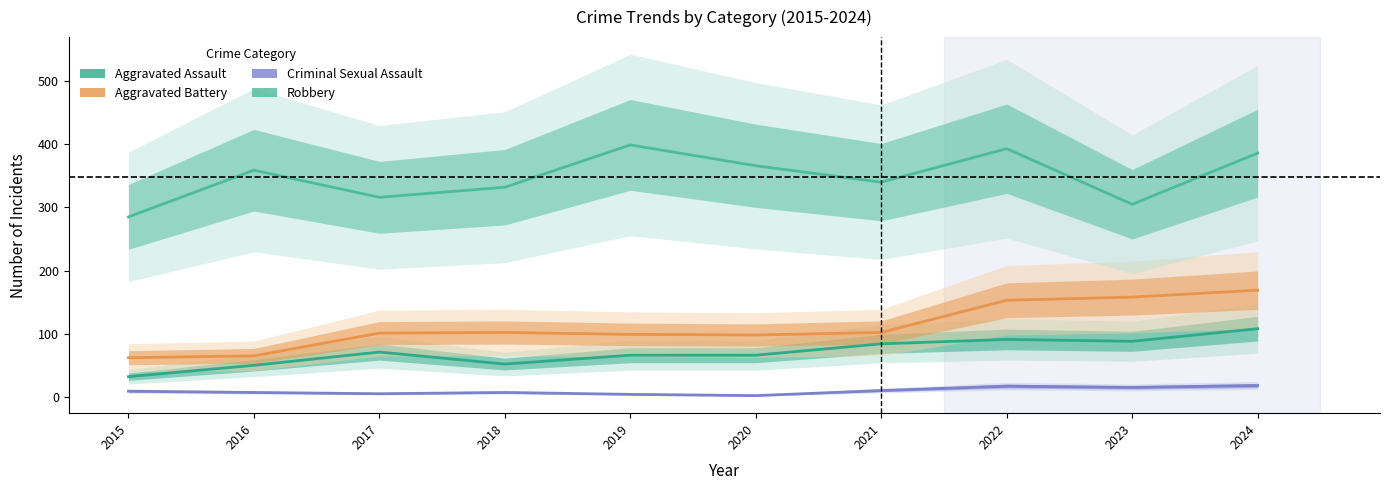

At which category does the chart reach its minimum across all series?

2020